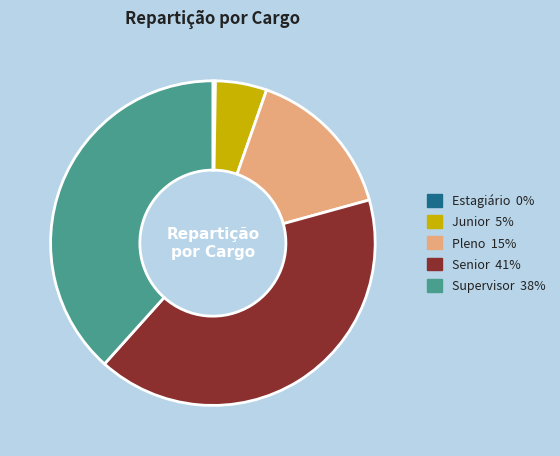

Is there any slice that represents more than half of the pie?

No